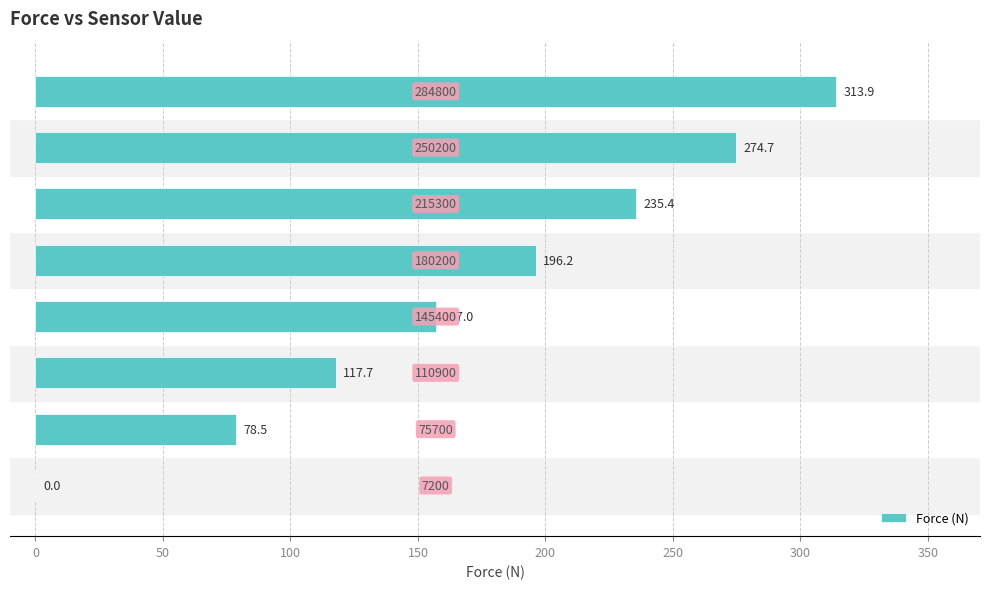

What is the greatest value displayed?

313.9